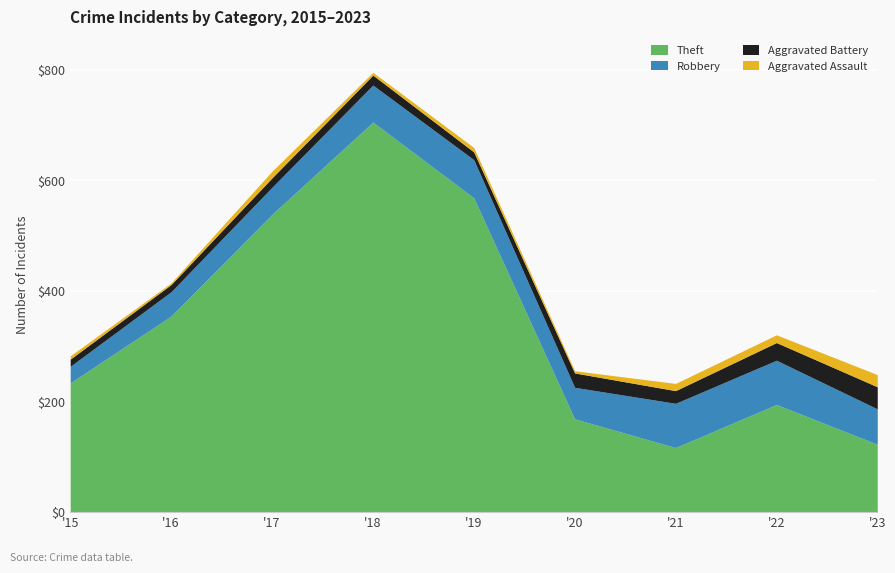

Reading left to right, list all the values displayed in this chart.

Theft: 2015=233	2016=354	2017=538	2018=705	2019=568	2020=168	2021=116	2022=194	2023=122
Robbery: 2015=30	2016=44	2017=49	2018=67	2019=69	2020=57	2021=80	2022=80	2023=64
Aggravated Battery: 2015=13	2016=13	2017=17	2018=18	2019=14	2020=26	2021=23	2022=32	2023=40
Aggravated Assault: 2015=6	2016=3	2017=12	2018=5	2019=8	2020=4	2021=13	2022=14	2023=22